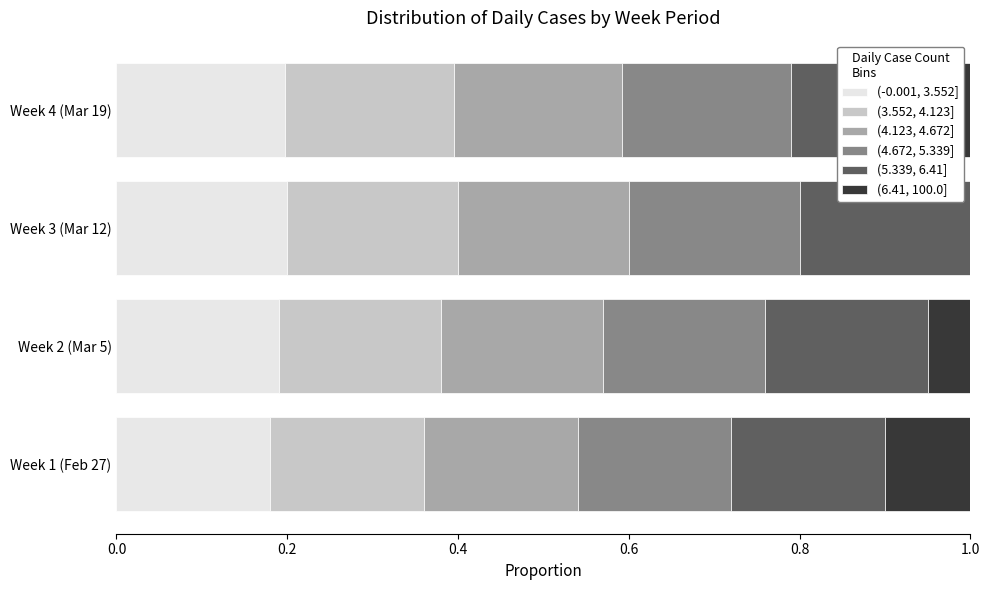

How many categories are shown in the chart?

4